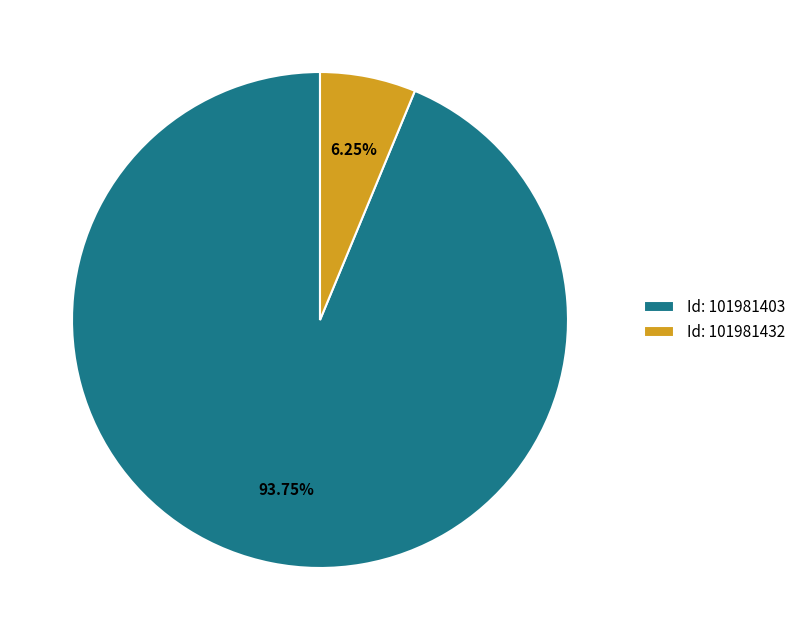

Do Id: 101981432 and Id: 101981403 together represent more than half of the pie?

Yes